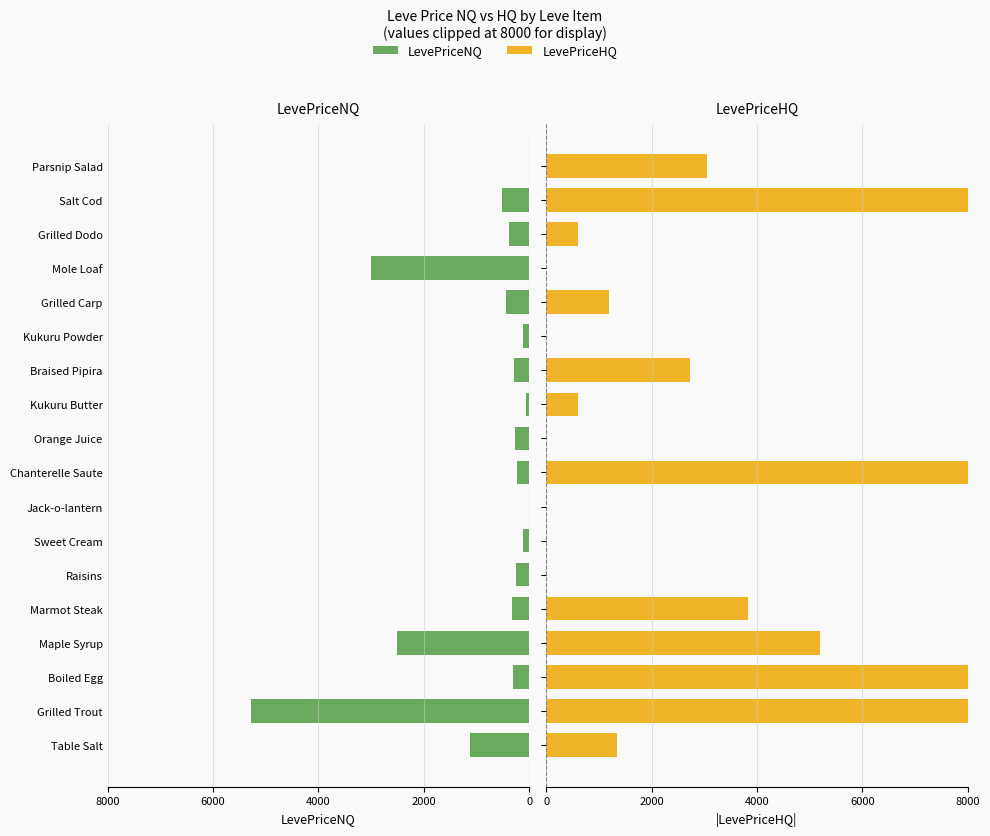

Which series has the largest total across all categories?

LevePriceHQ